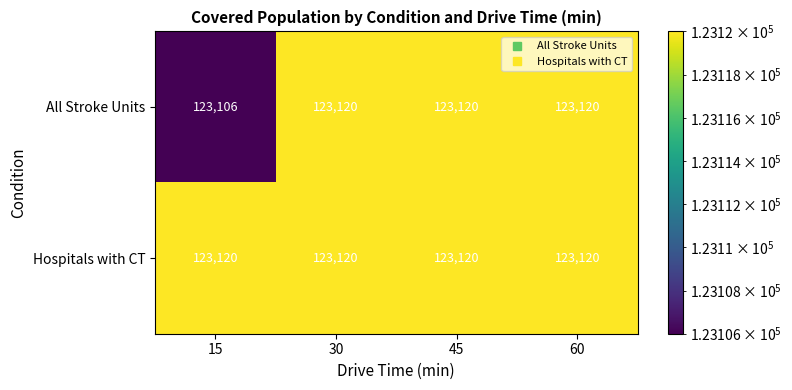

How many categories are shown in the chart?

4